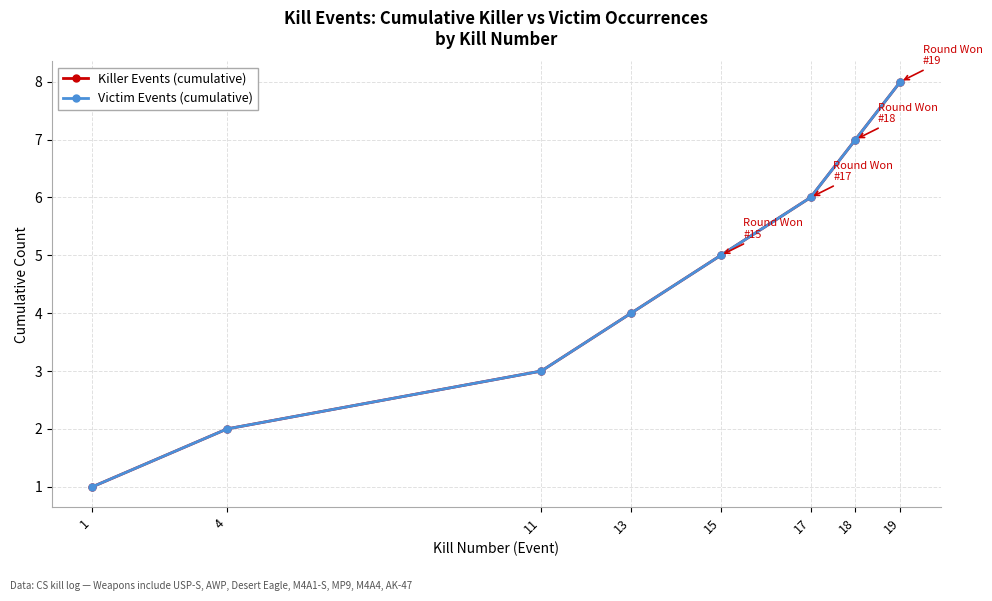

What is the minimum value shown in the chart?

1